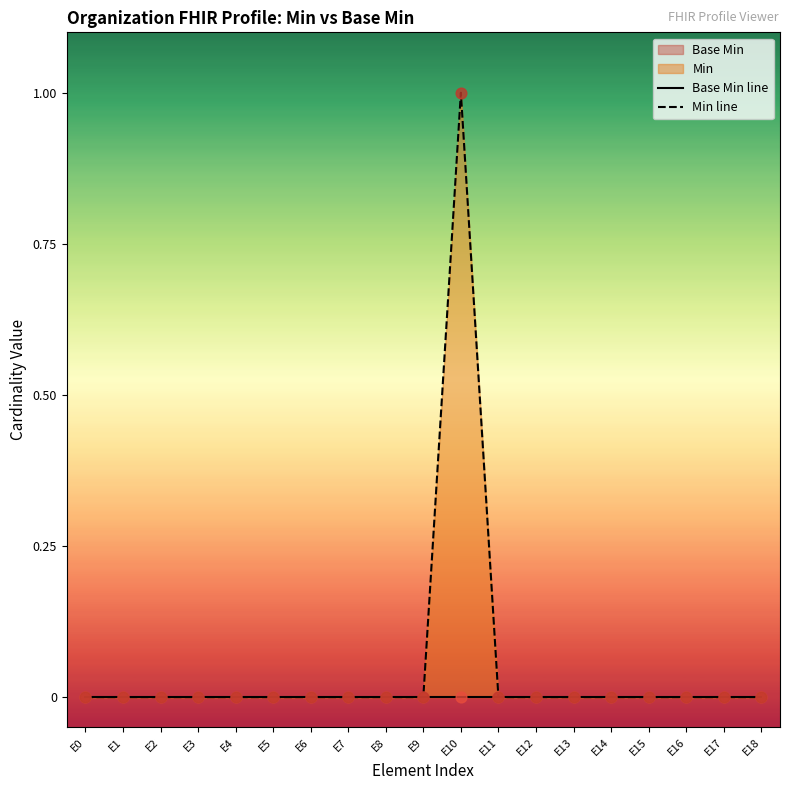

Is the value of Min line at E2 greater than the value of Base Min line at E7?

No